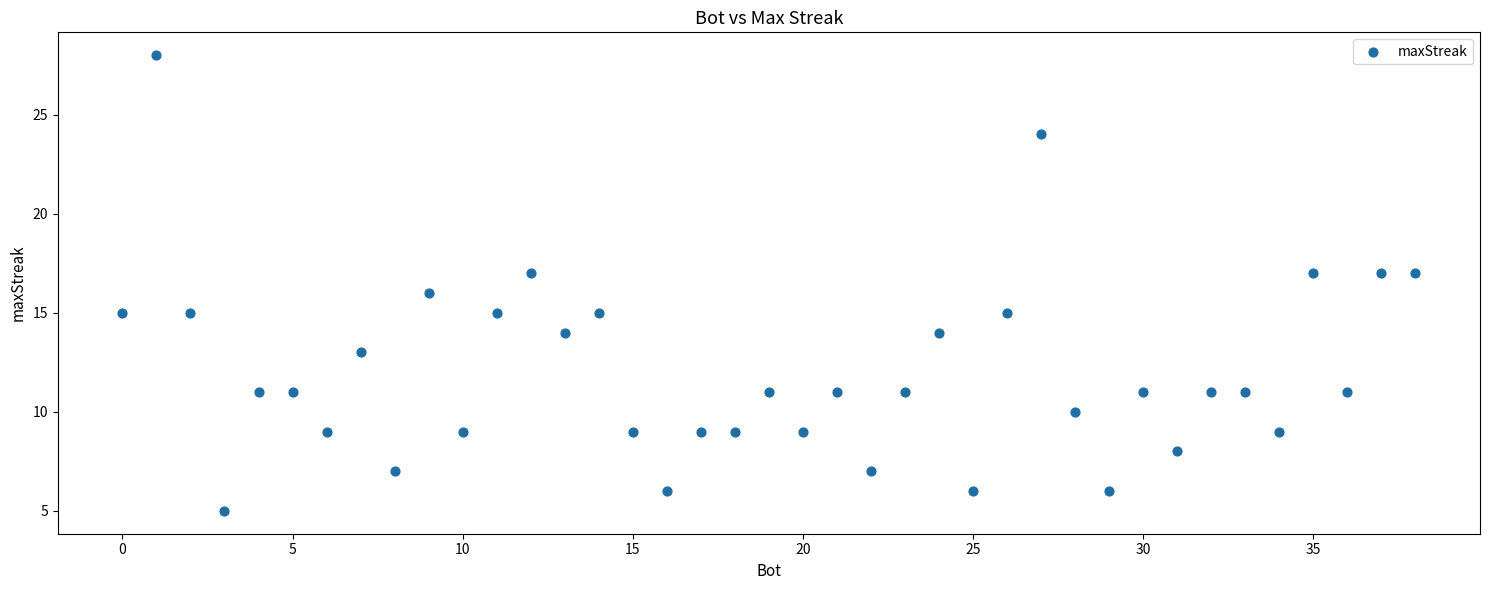

What is the range of Y values (max minus min)?

23